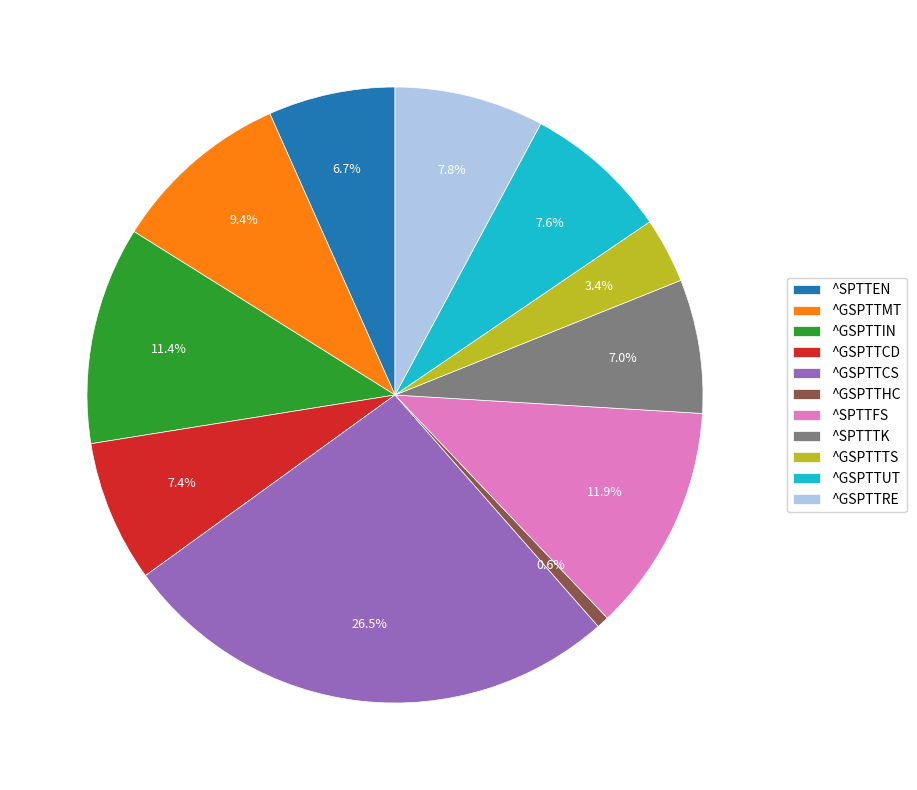

Count the number of slices in the pie.

11